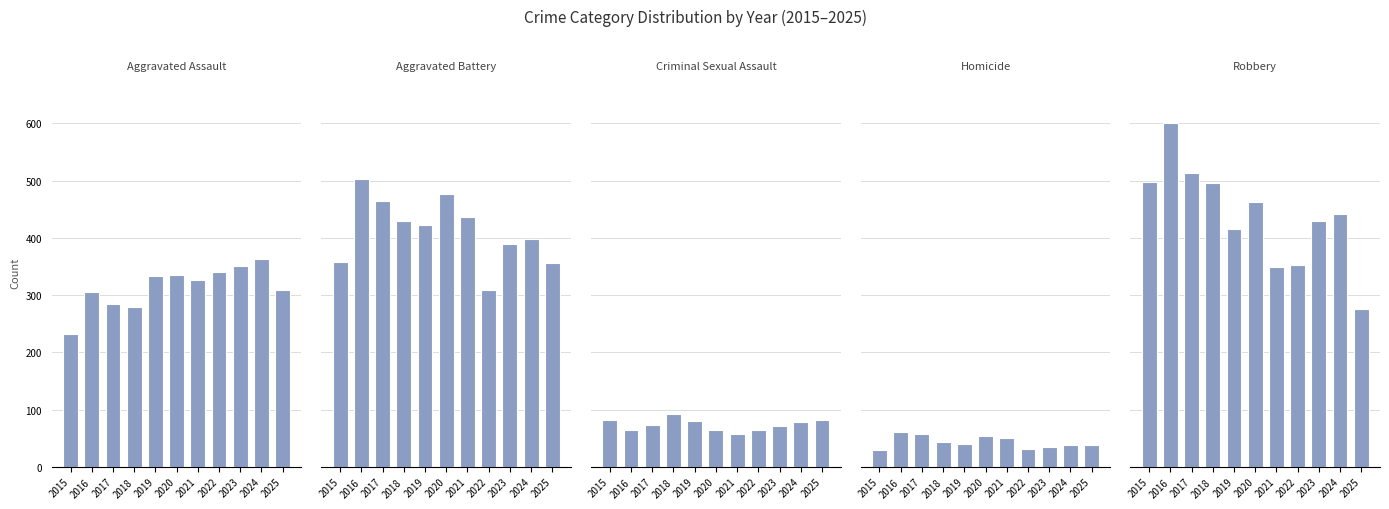

Between 2023 and 2025, which is larger?

2023